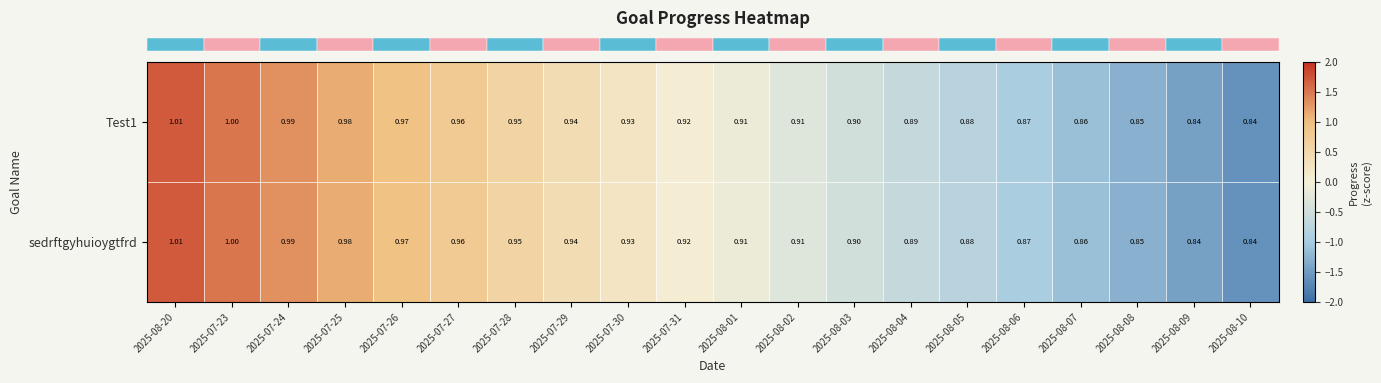

Count the number of data series in this chart.

2